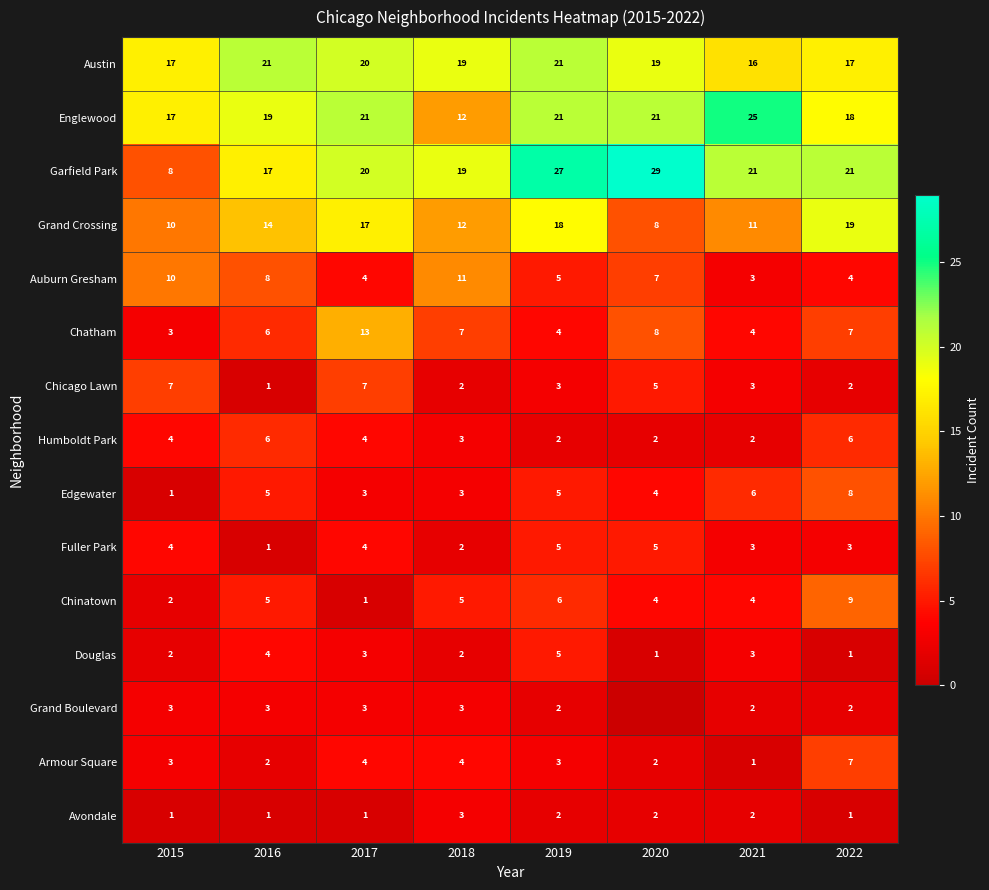

What is the average value of the Garfield Park series?

20